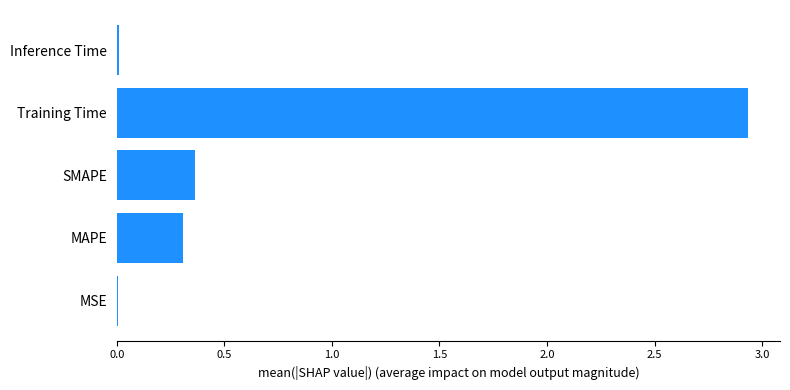

True or false: the data shows 0.9 at Training Time.

False